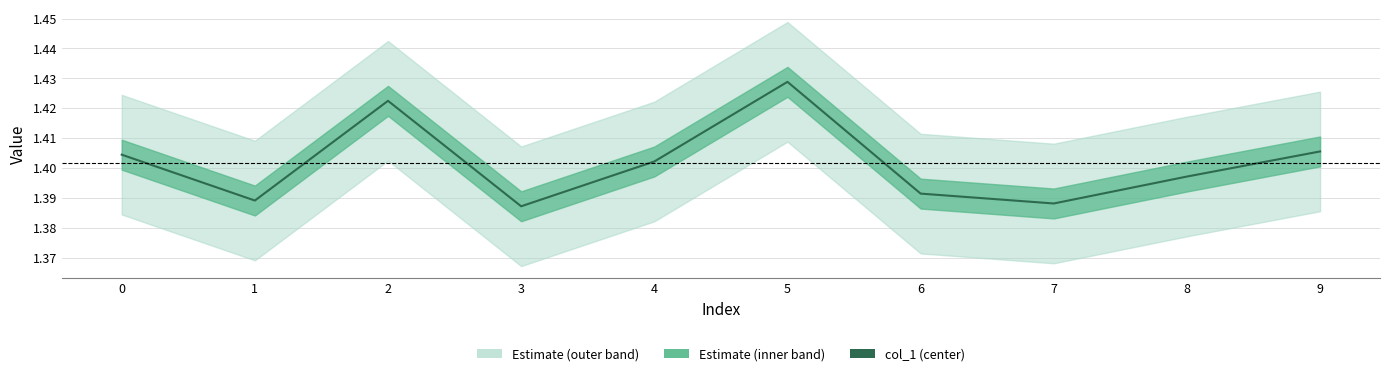

True or false: the data shows 1.4 at 0.

True